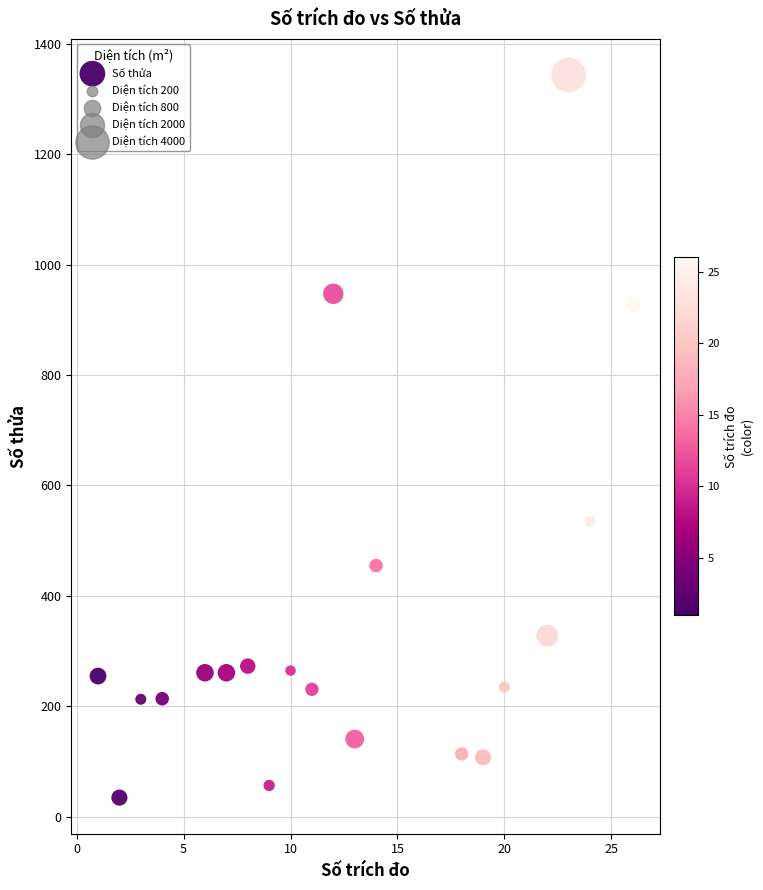

What Y value in the scatter plot is closest to 689?

535